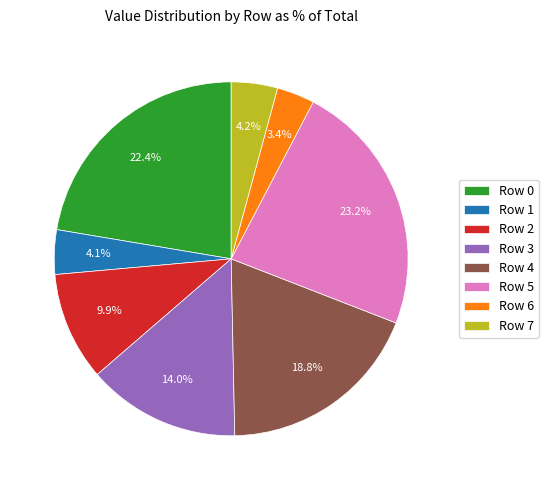

Is it true that Row 7 is 4% of the pie?

True